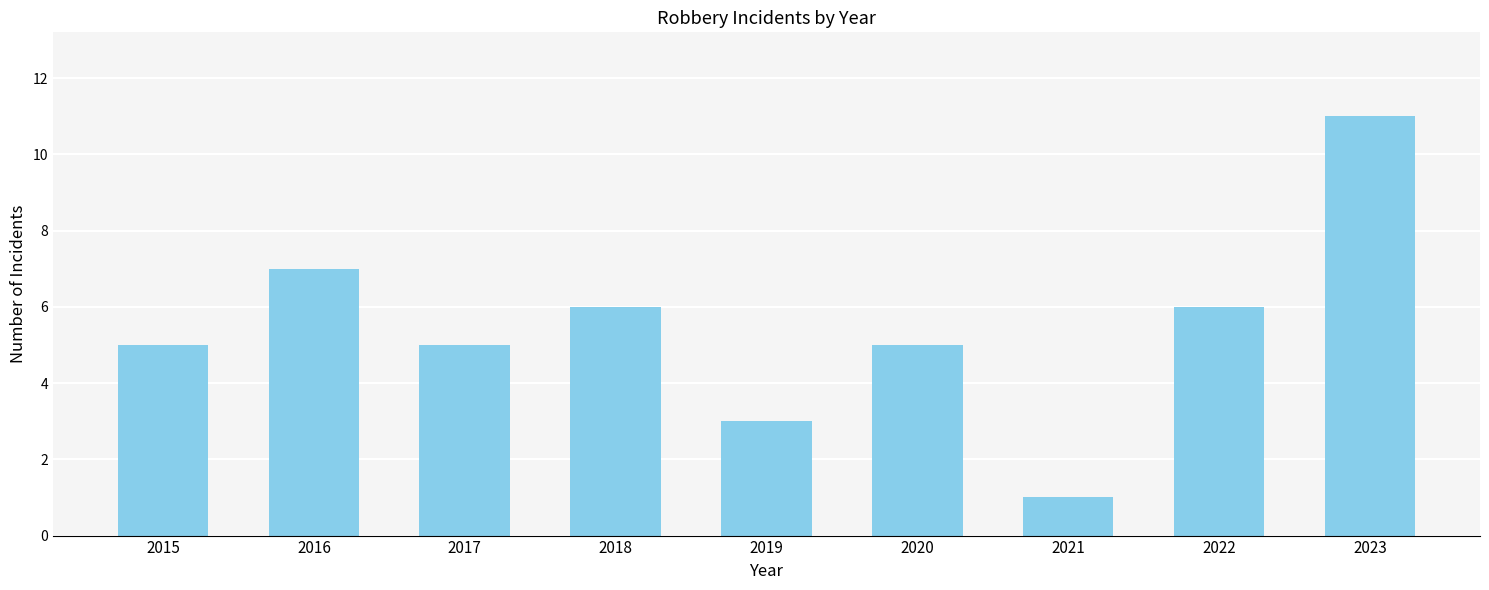

Which has a higher value, 2020 or 2019?

2020